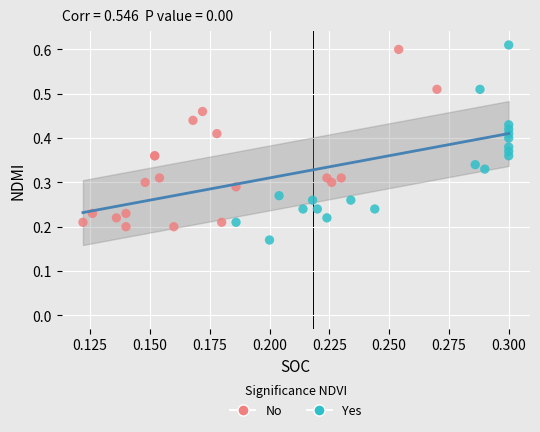

Which series reaches the minimum Y coordinate?

Yes